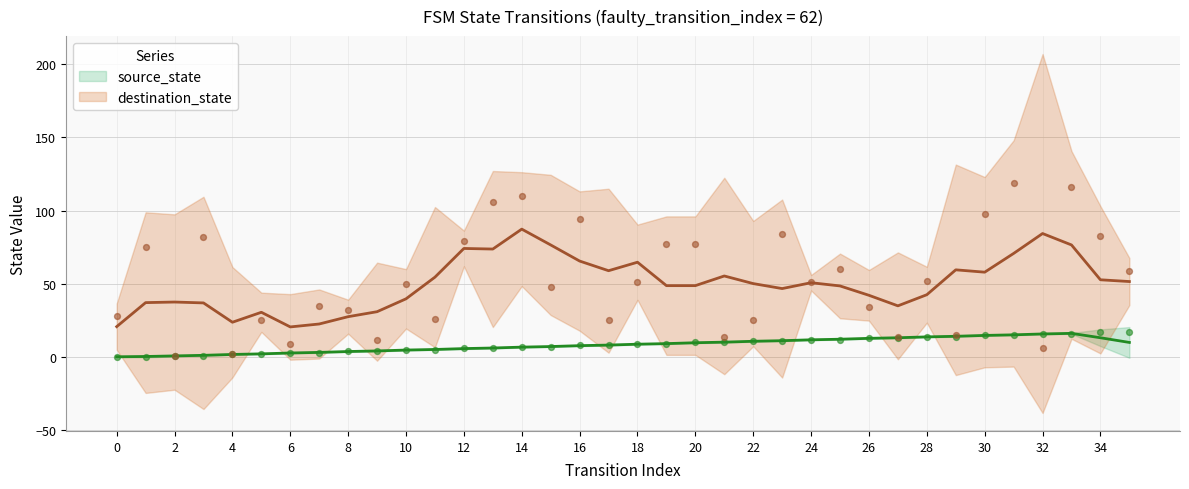

Which series contains the highest Y value?

destination_state